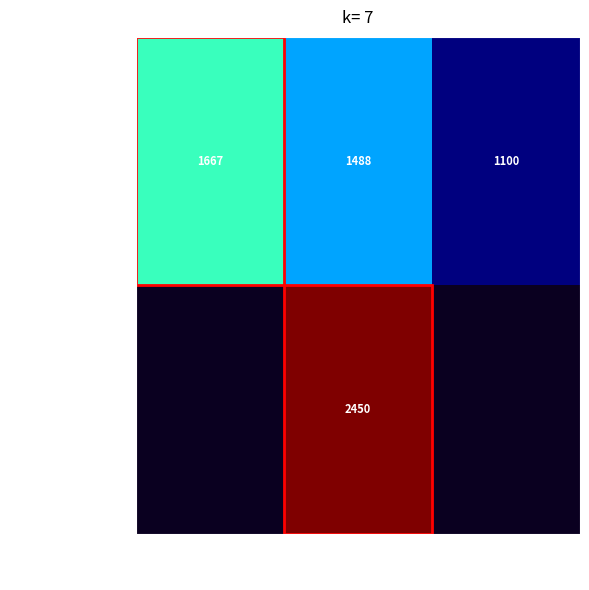

At how many categories does at least one series exceed 2327?

1